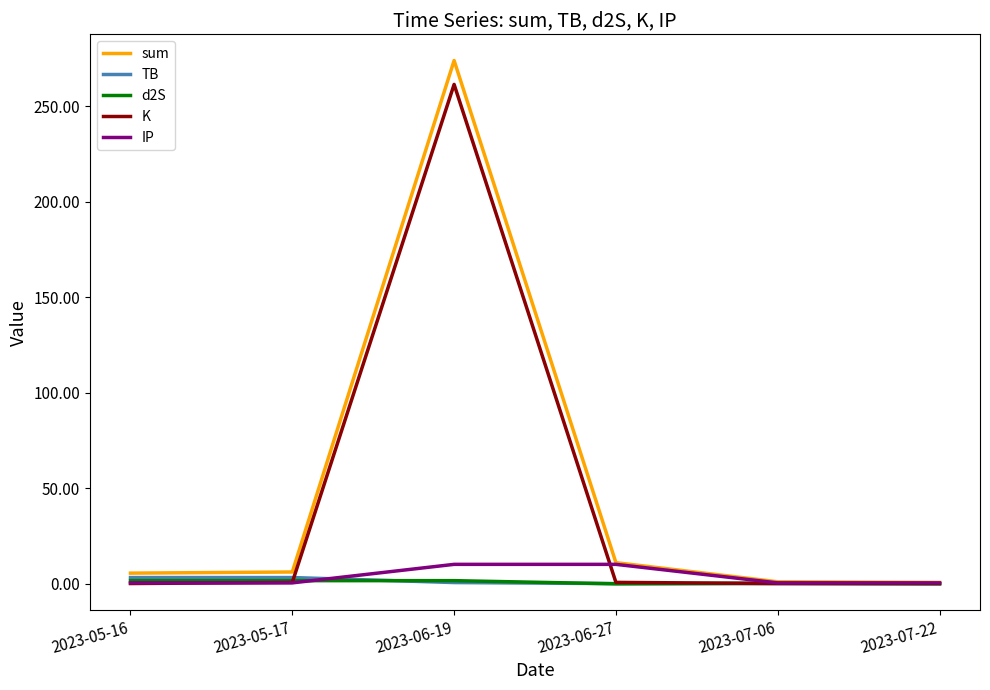

What position from the left is 2023-06-27?

4